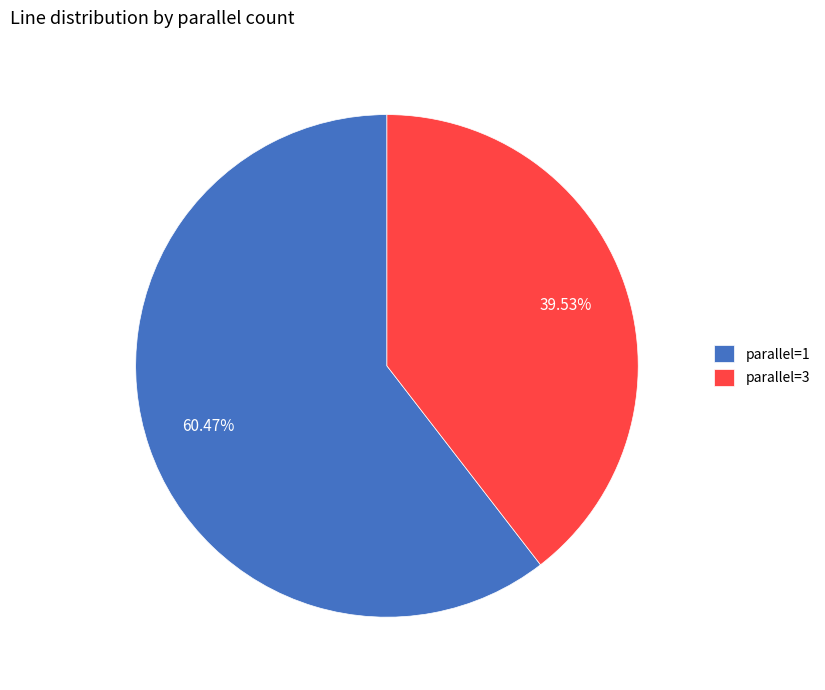

To the nearest percent, what percentage of the pie is parallel=3?

40%